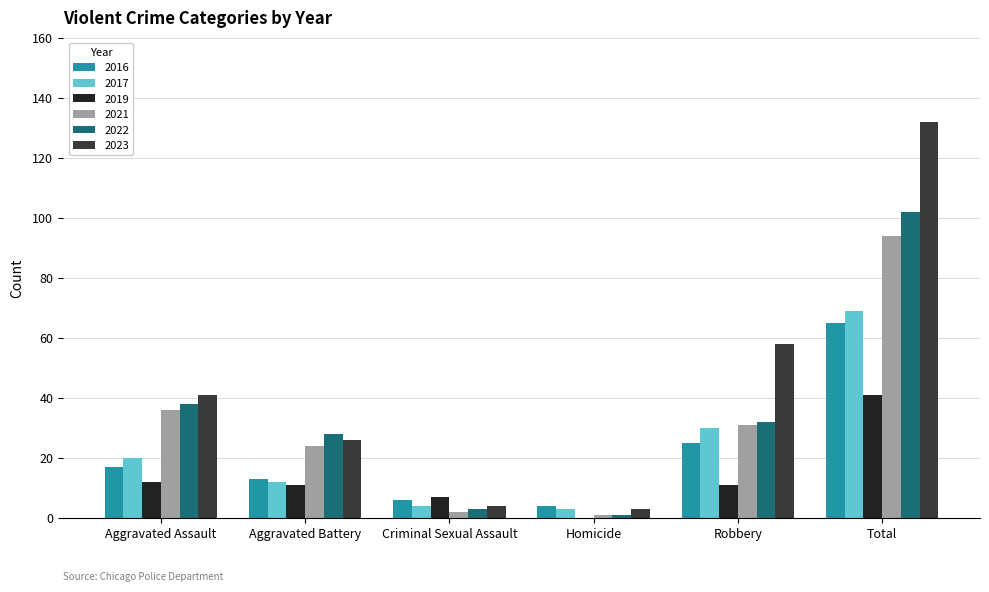

At which label is 2023 closest to 67?

Robbery